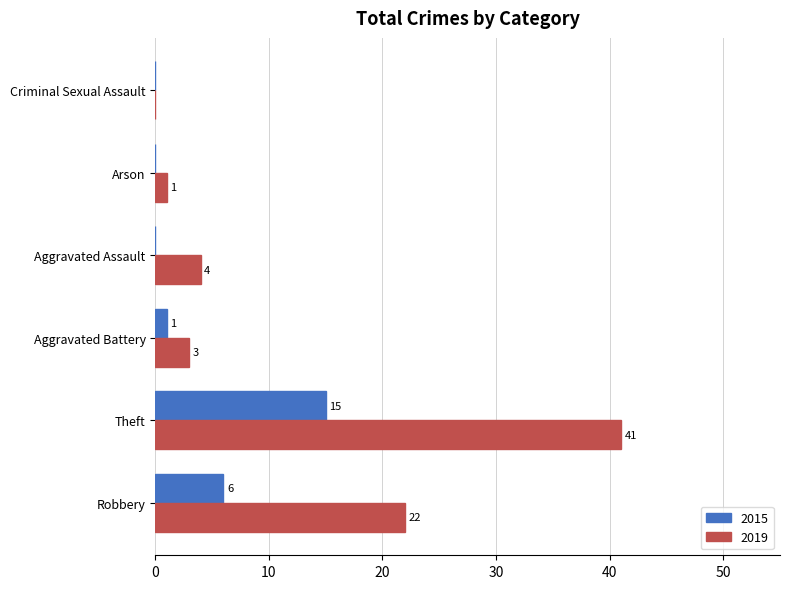

The 2015 series shows -5 at Criminal Sexual Assault. True or false?

False